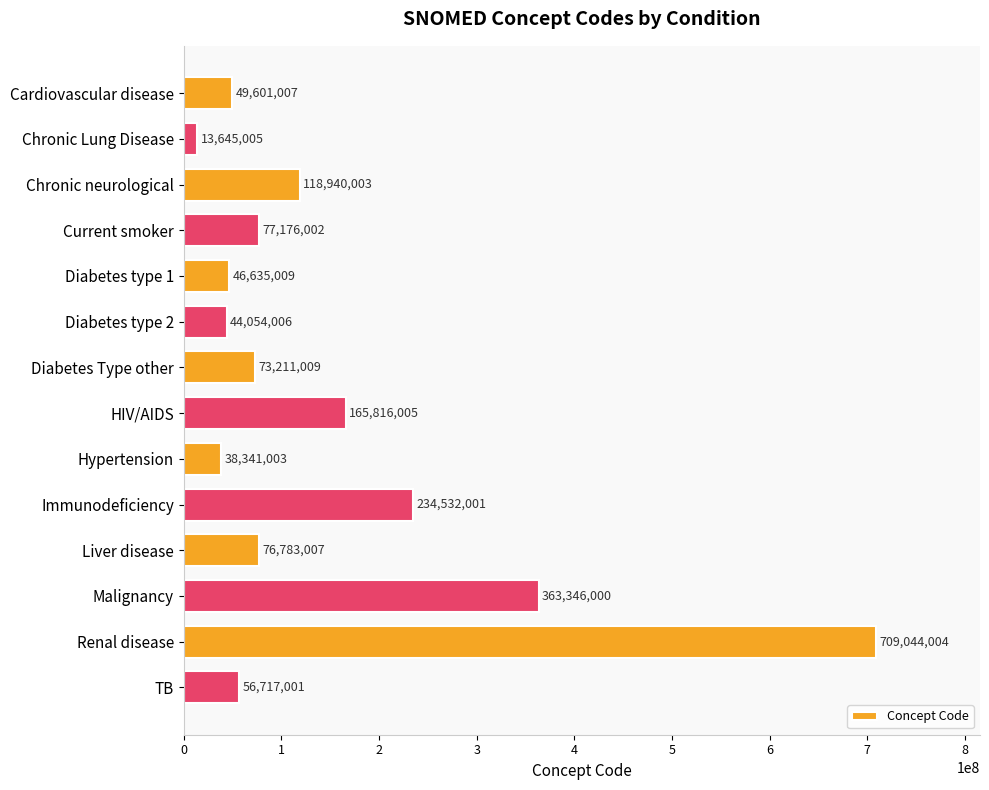

What is the difference between the maximum and second lowest values?

670703001